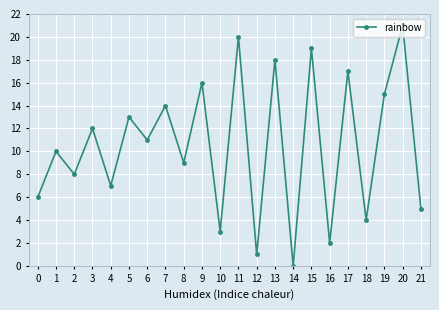

At which category does the chart reach its minimum across all series?

14